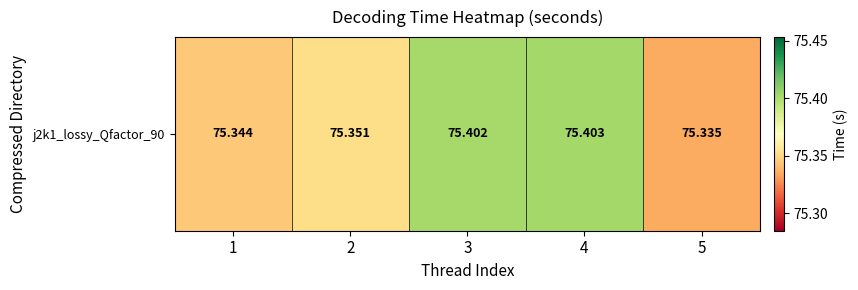

What is the sum of all values?

376.8